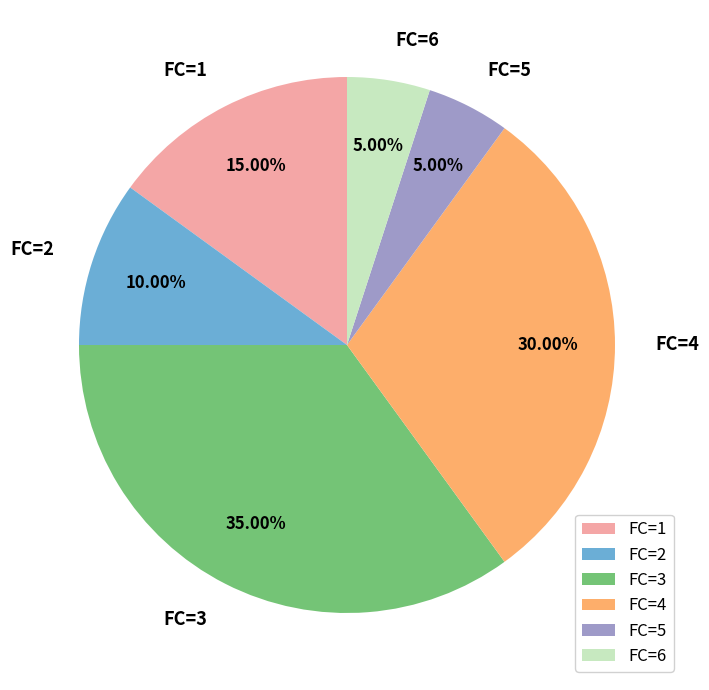

Do FC=3 and FC=6 together represent more than half of the pie?

No